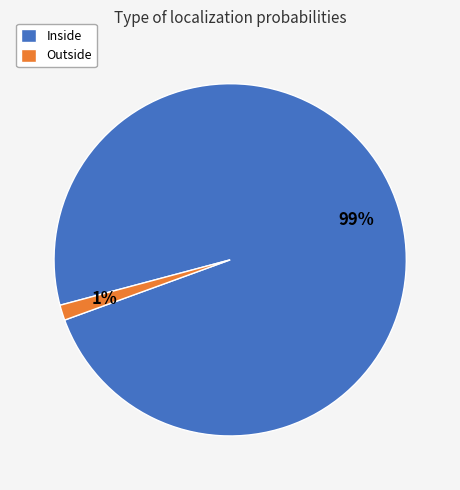

To the nearest percent, what is the combined percentage of Outside and Inside?

100%